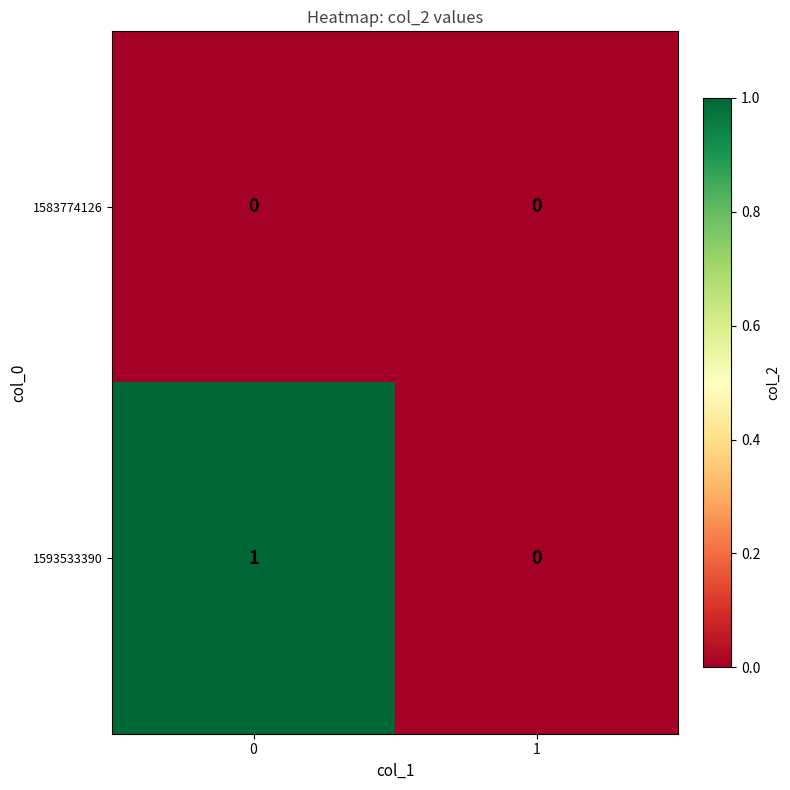

At 0, list the series in order from largest to smallest.

1593533390, 1583774126